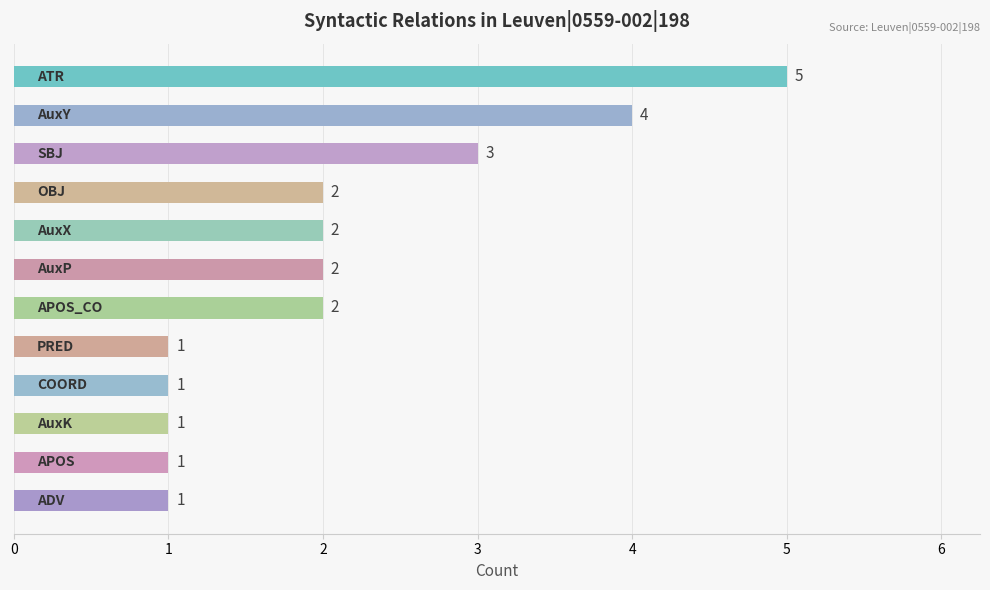

Reading top to bottom, what are all the values shown in this chart?

5	4	3	2	2	2	2	1	1	1	1	1